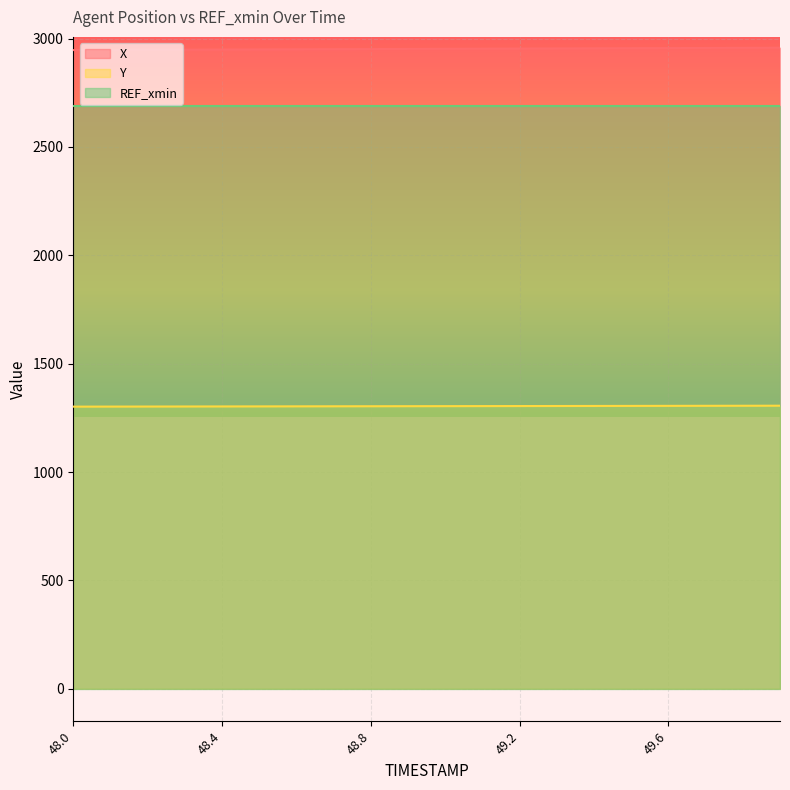

Where is Y nearest to the value 1303?

48.6